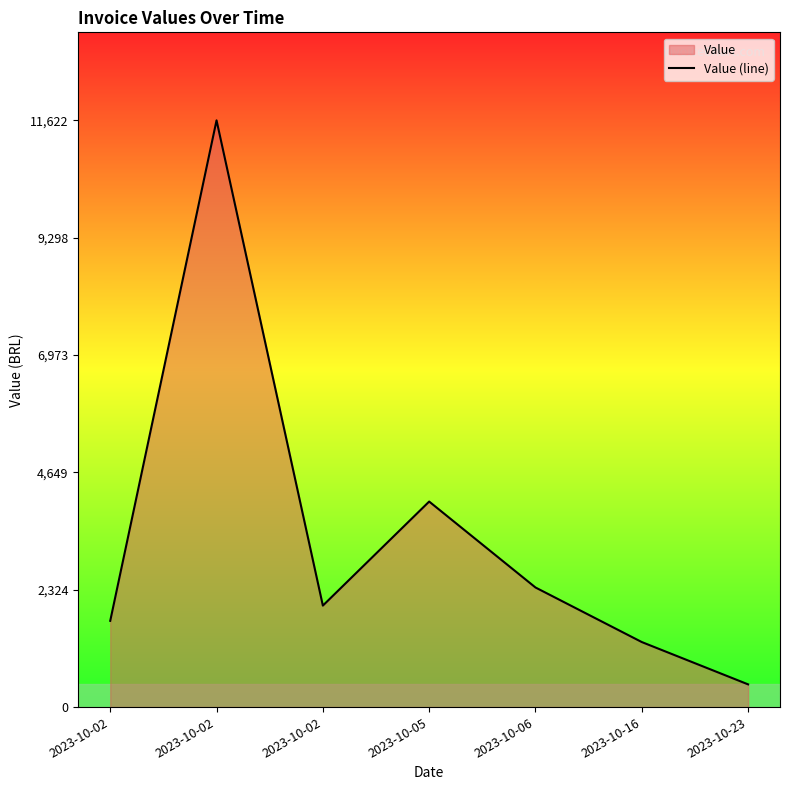

Where is the first local maximum?

2023-10-02